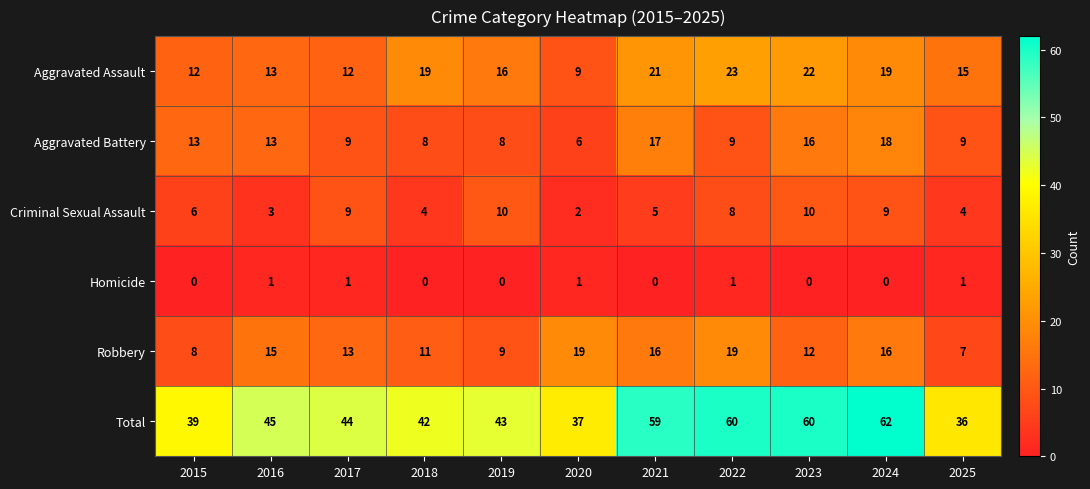

What is the greatest value displayed?

62